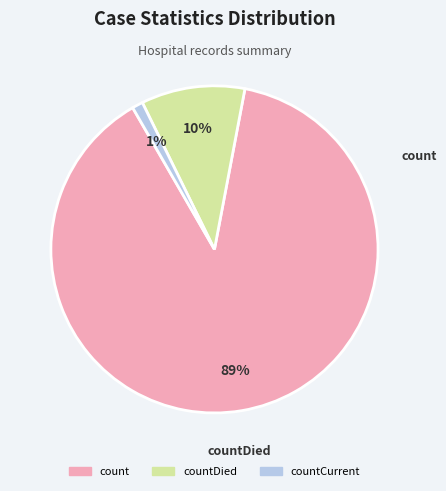

What percentage is the count slice, to the nearest percent?

89%